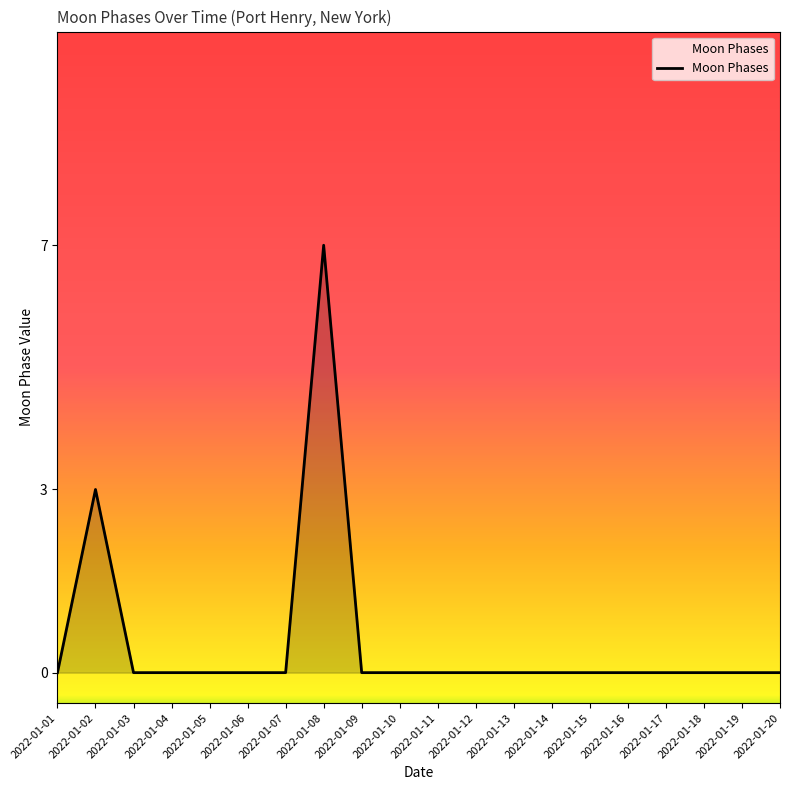

Reading left to right, transcribe all the data shown in this chart.

2022-01-01=0	2022-01-02=3	2022-01-03=0	2022-01-04=0	2022-01-05=0	2022-01-06=0	2022-01-07=0	2022-01-08=7	2022-01-09=0	2022-01-10=0	2022-01-11=0	2022-01-12=0	2022-01-13=0	2022-01-14=0	2022-01-15=0	2022-01-16=0	2022-01-17=0	2022-01-18=0	2022-01-19=0	2022-01-20=0